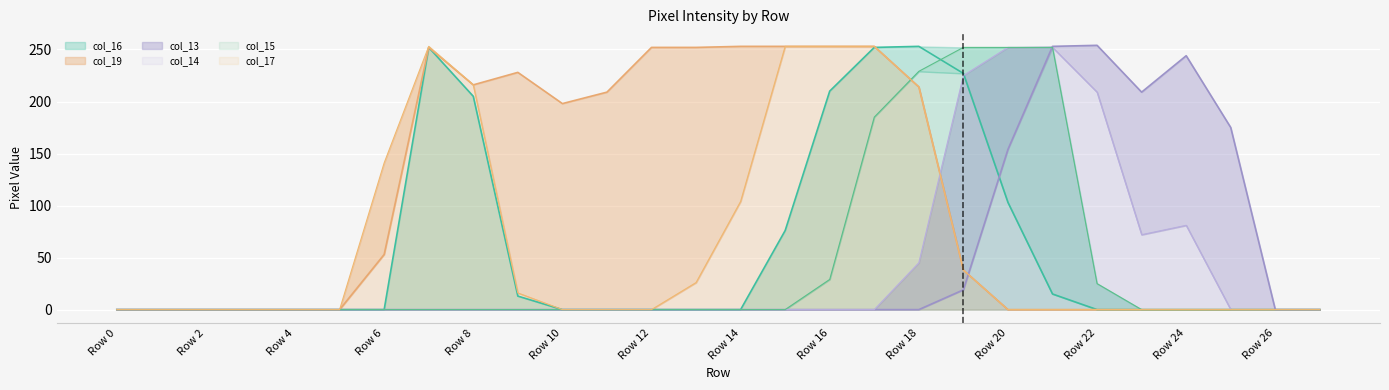

The value of col_17 at Row 18 is 214. True or false?

True